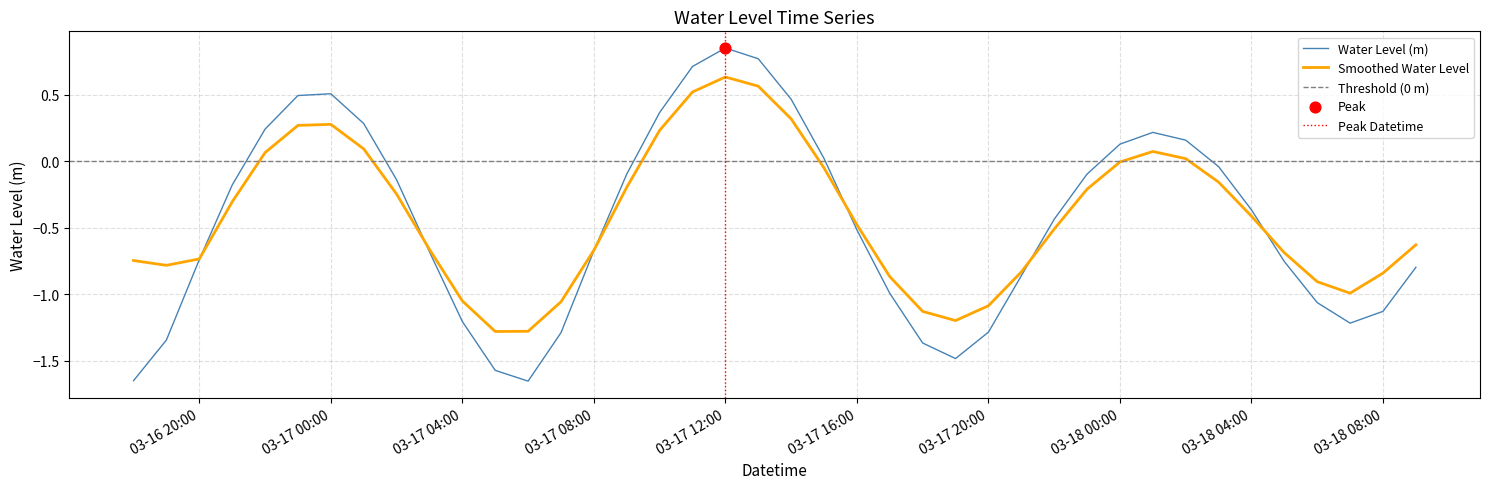

Which has a higher value, 2024-03-17 03:00:00 or 2024-03-18 05:00:00?

2024-03-17 03:00:00